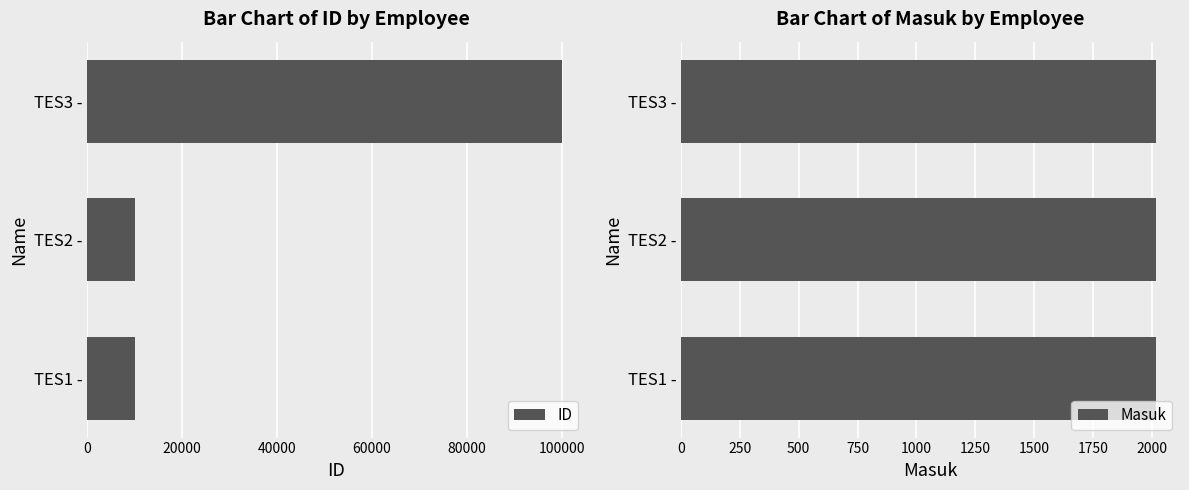

Rank the series by their maximum value, from highest to lowest.

ID, Masuk